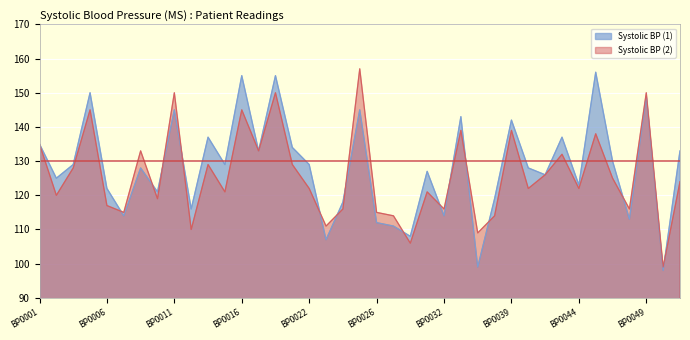

Does the chart display data point markers on the line(s)?

No